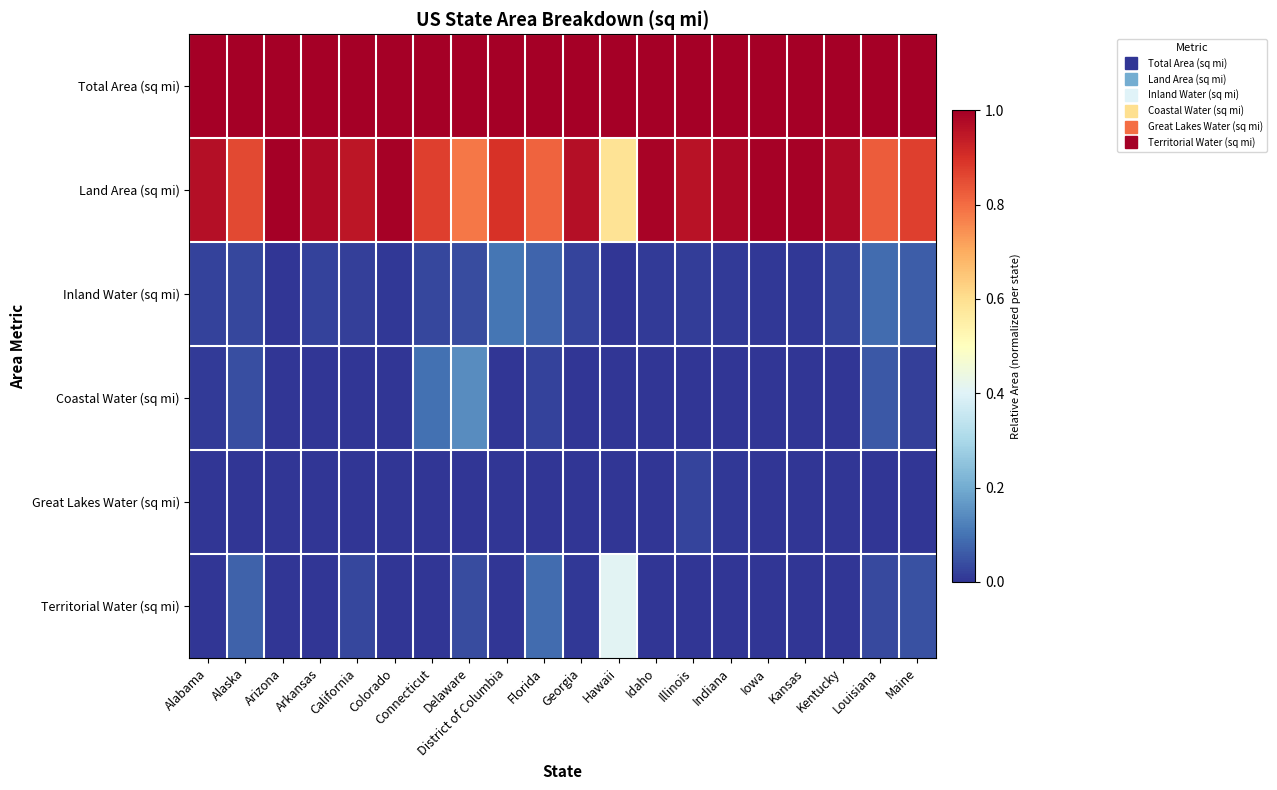

Which series has the largest range (max minus min)?

Land Area (sq mi)